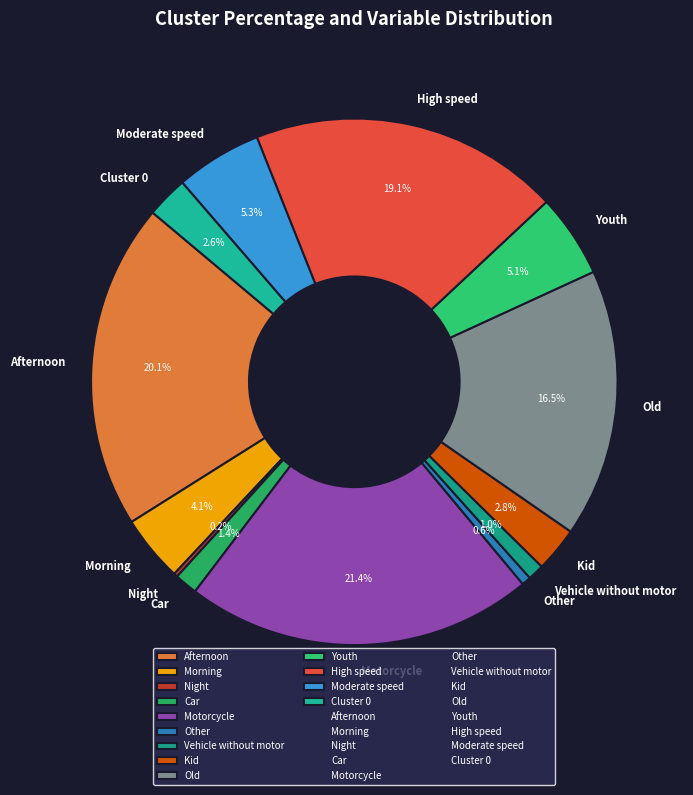

What is the largest slice in the pie chart?

Motorcycle